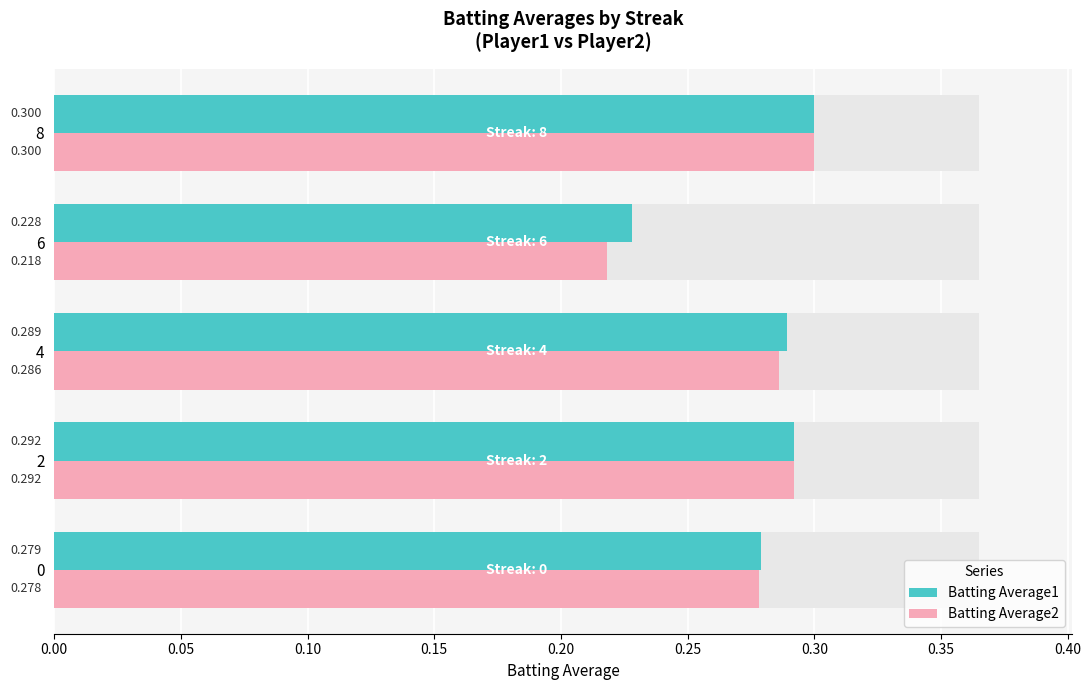

How many bars are there in total?

10